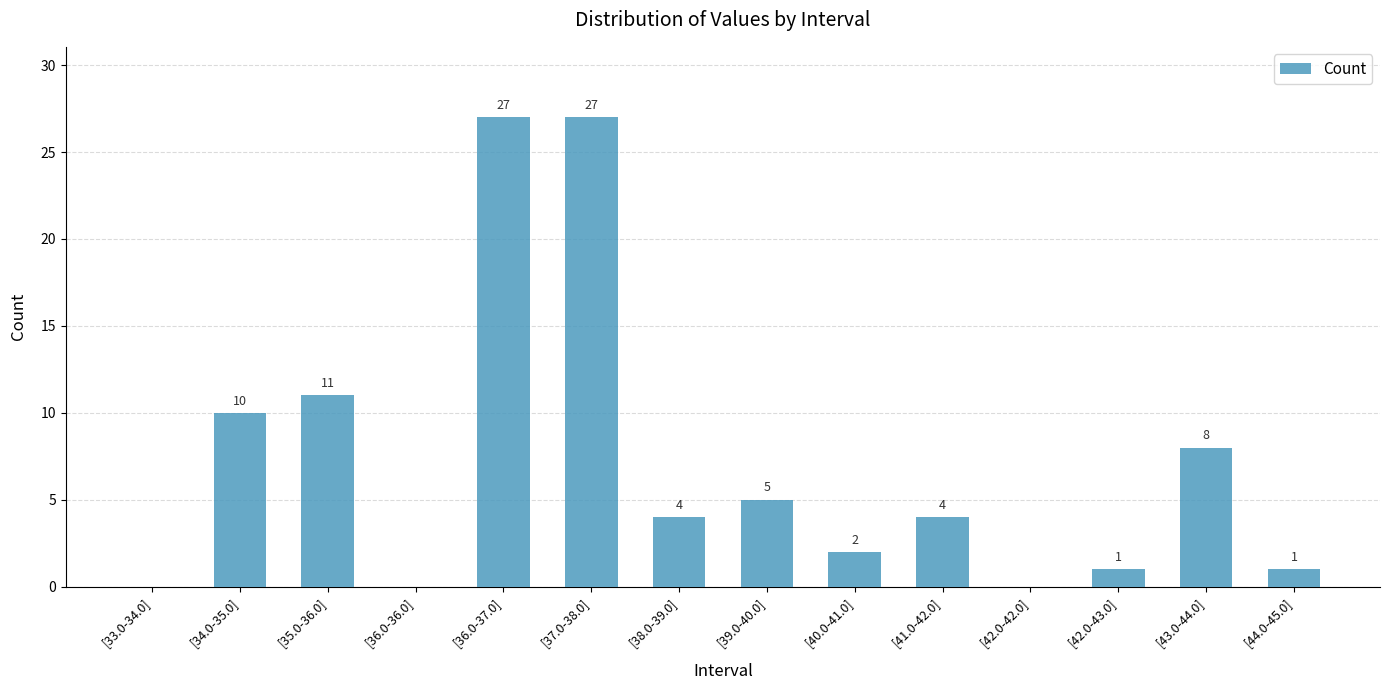

The value at [39.0-40.0] is 2. True or false?

False